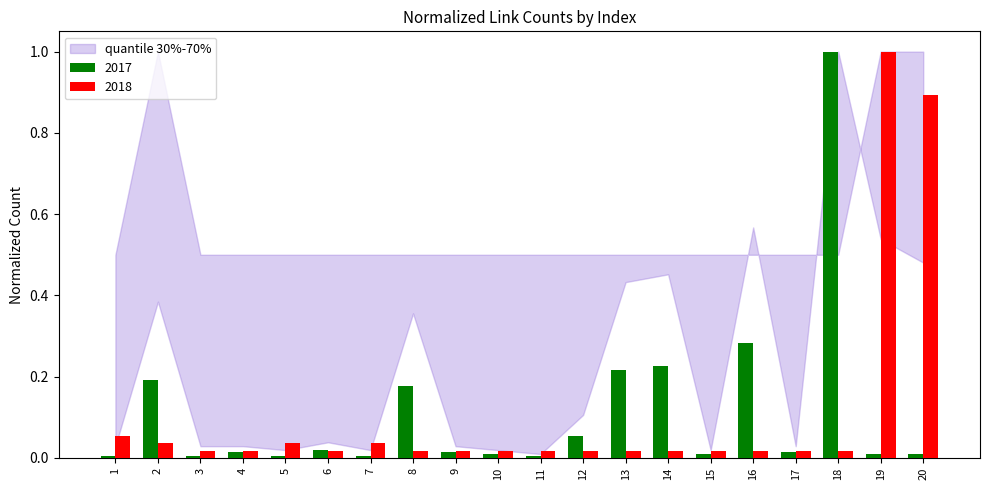

True or false: 2017 has a value of 0.0 at 6.

True